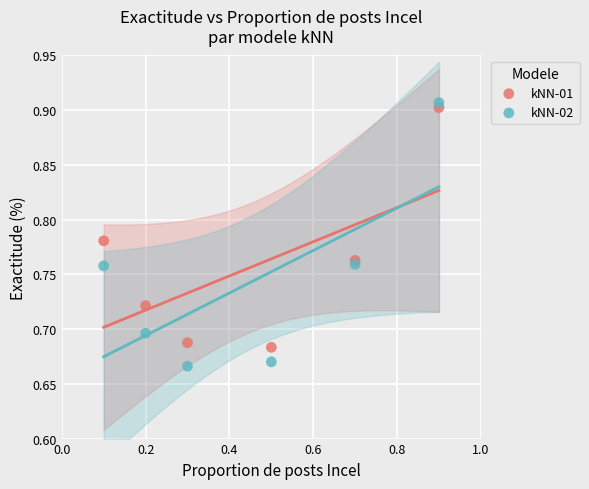

Which series reaches the minimum Y coordinate?

kNN-02